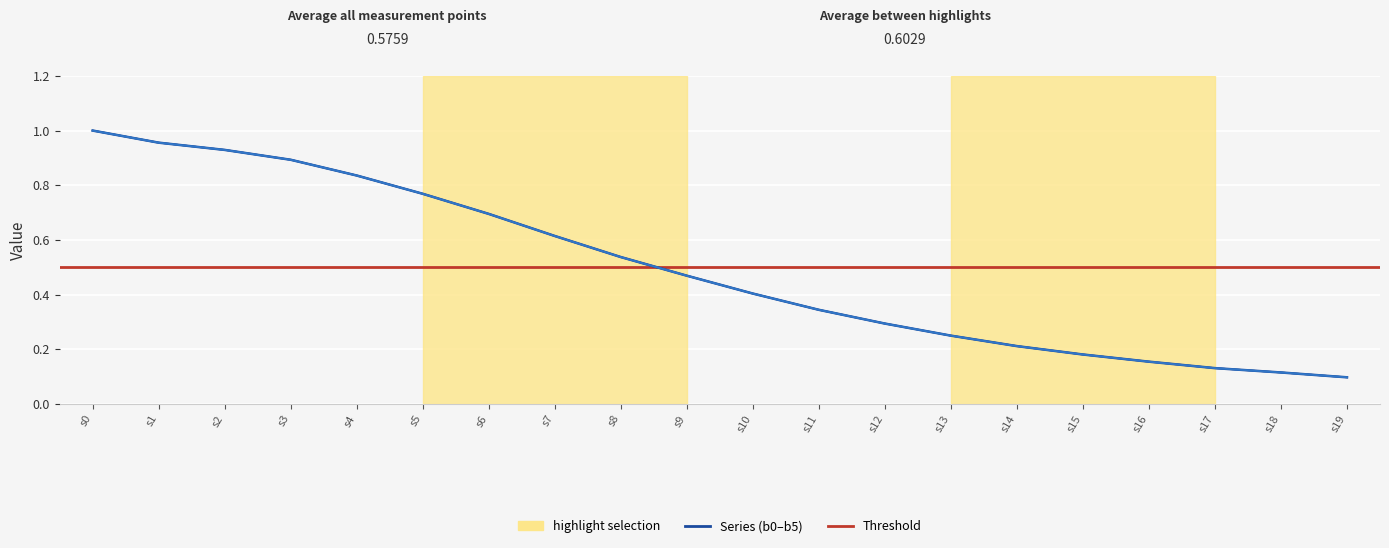

True or false: b0 and b4 intersect in this chart.

False